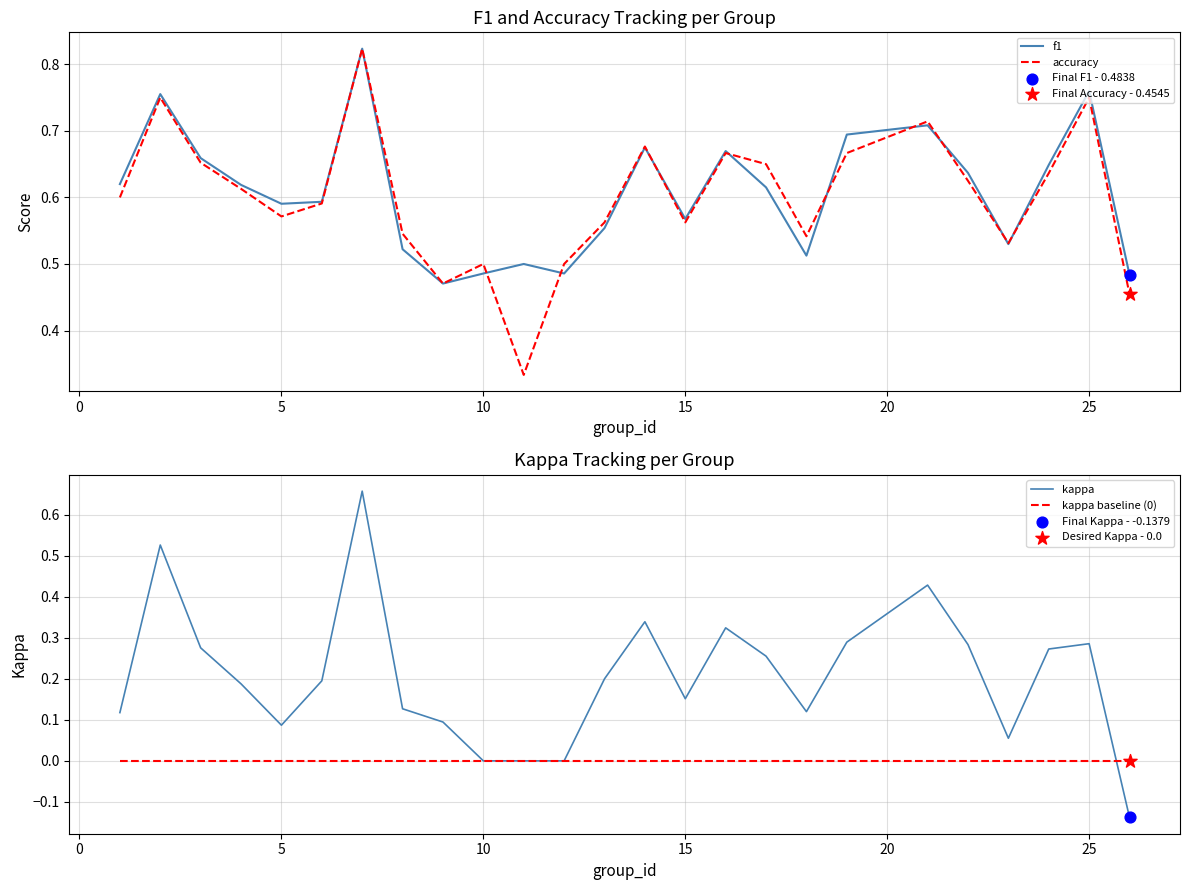

Which series has the largest total across all categories?

f1